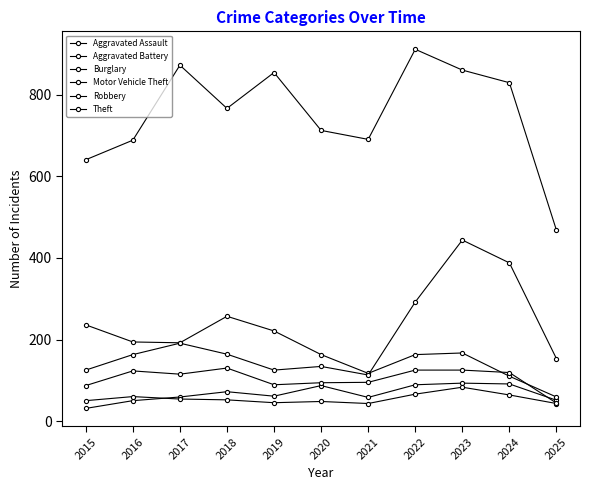

Which has a higher value, 2021 or 2017?

2017